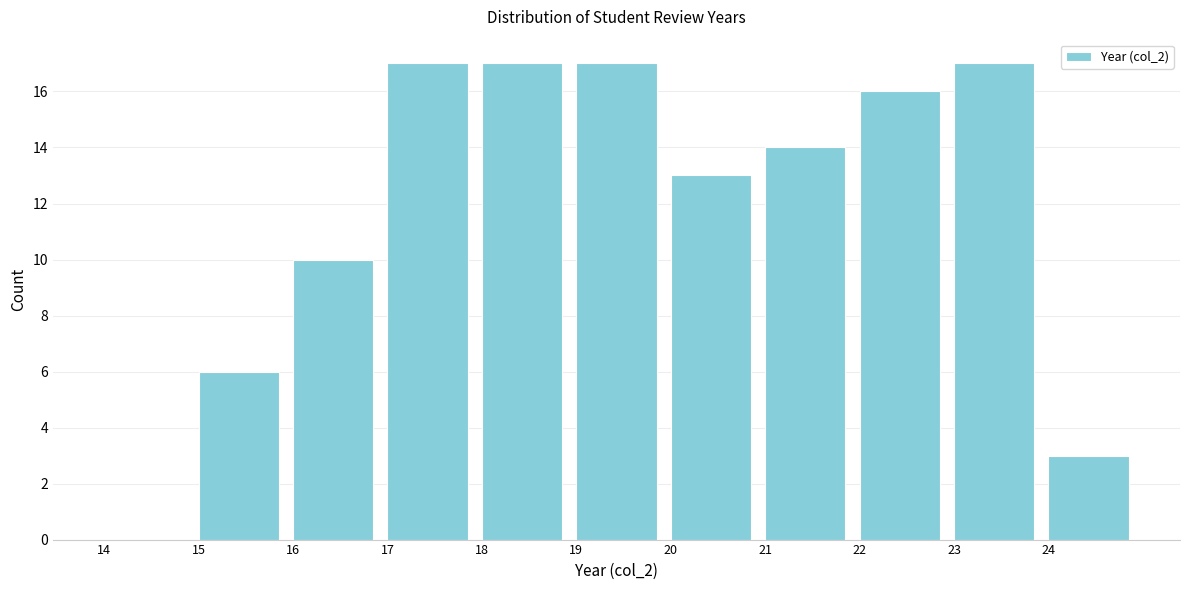

Reading left to right, transcribe this chart: for each bar, give the range it covers on the x-axis and its height. The values are not printed on the chart, so give them approximately, as read against the axis.

14 to 15: 0
15 to 16: 6
16 to 17: 10
17 to 18: 17
18 to 19: 17
19 to 20: 17
20 to 21: 13
21 to 22: 14
22 to 23: 16
23 to 24: 17
24 to 25: 3